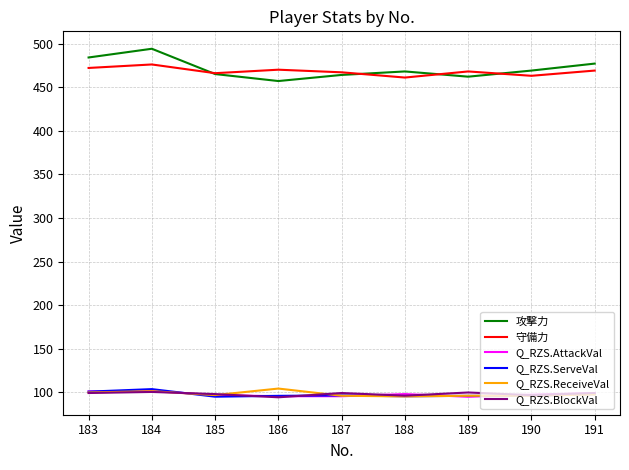

The 守備力 series shows 230.3 at 190. True or false?

False